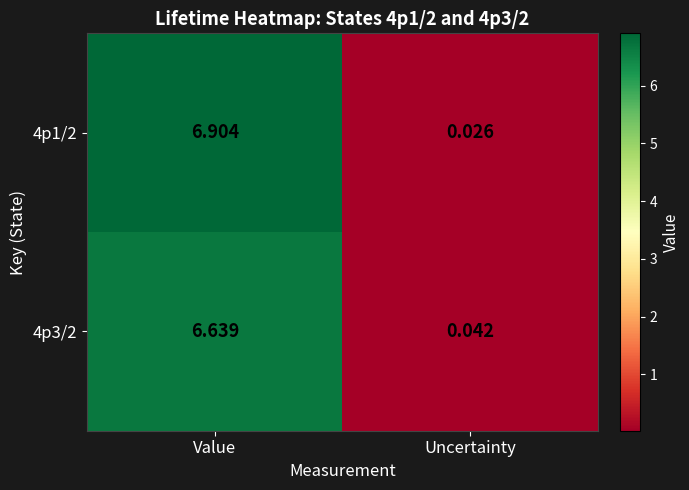

At which label is 4p1/2 closest to 3?

Uncertainty